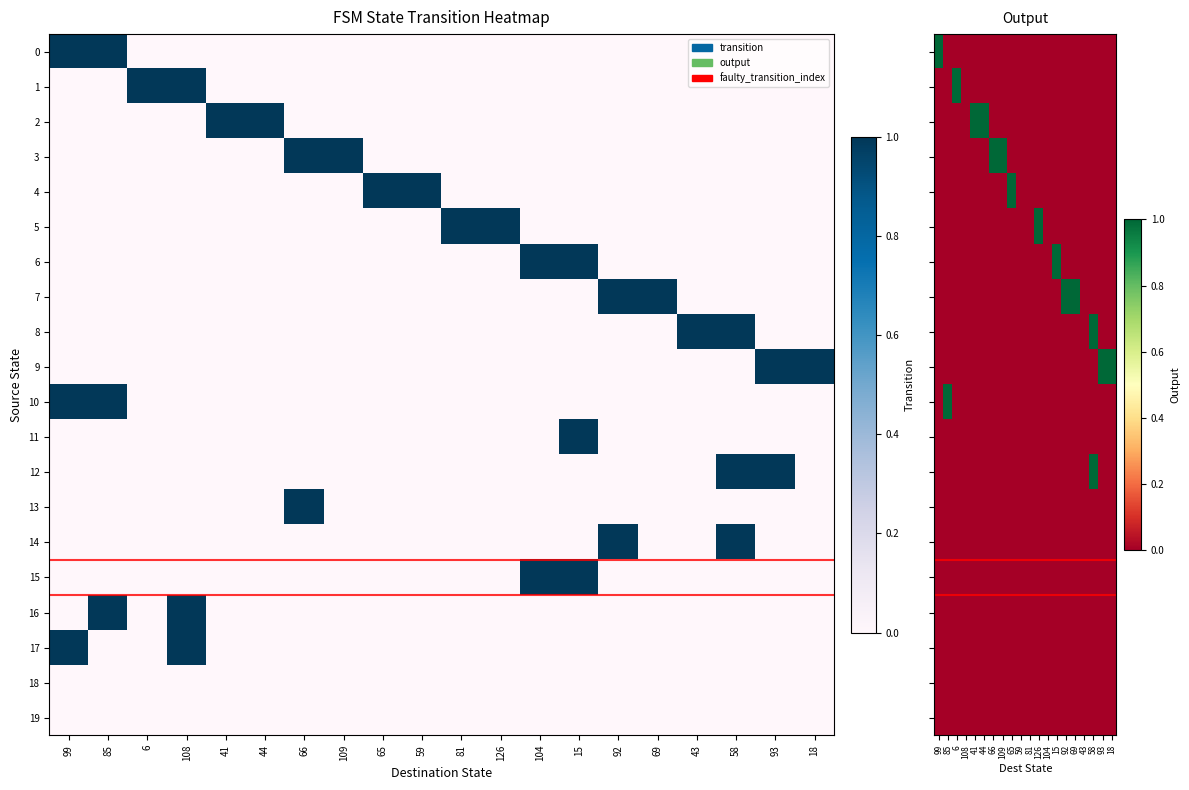

At which label is 15 closest to 0?

99